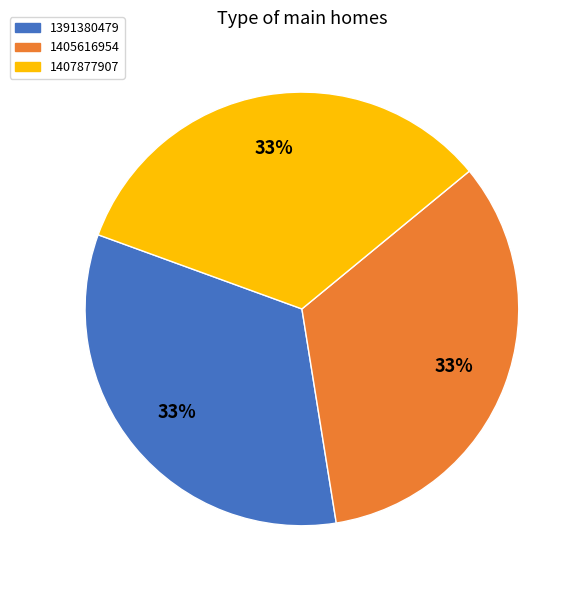

To the nearest percent, what is the combined percentage of 1405616954 and 1407877907?

67%